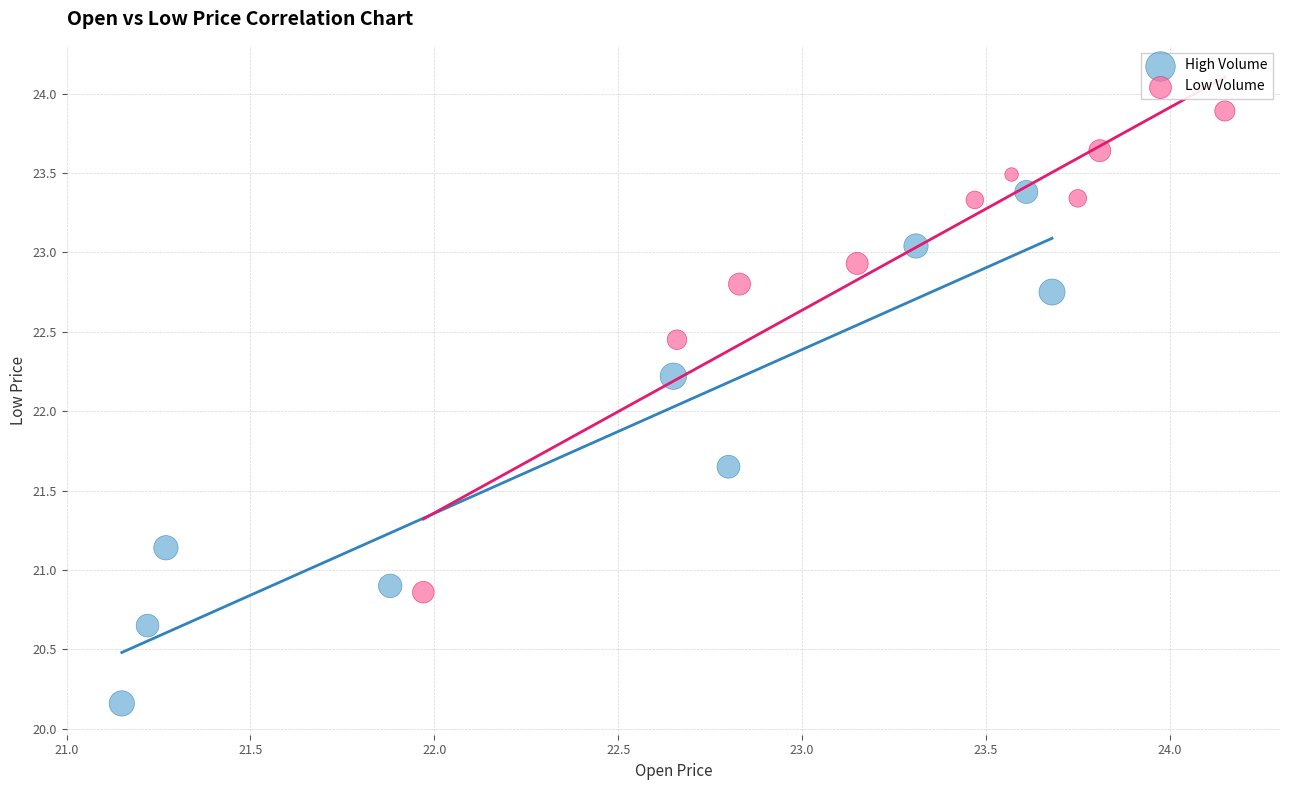

Which series contains the lowest Y value?

High Volume